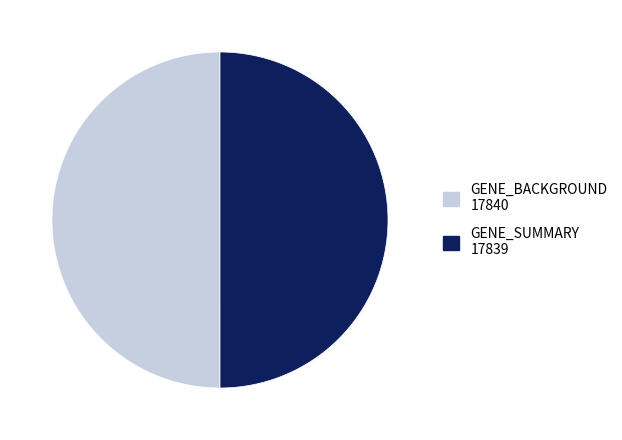

How many slices are in this pie chart?

2